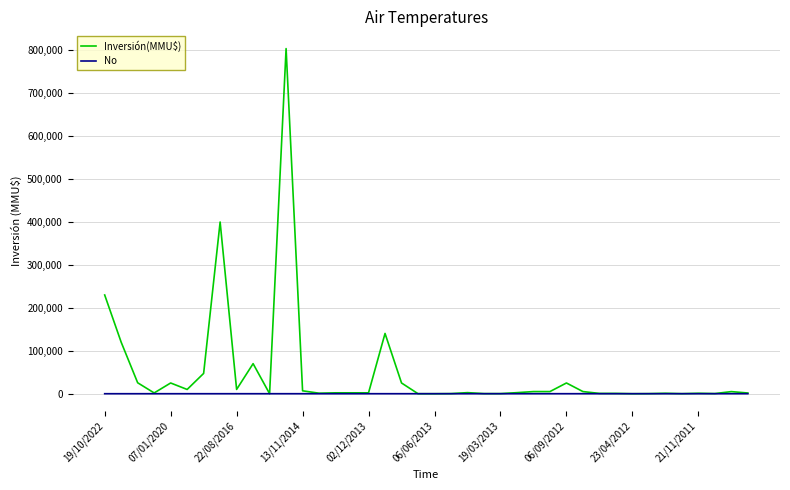

Which series has the largest total across all categories?

Inversión(MMU$)